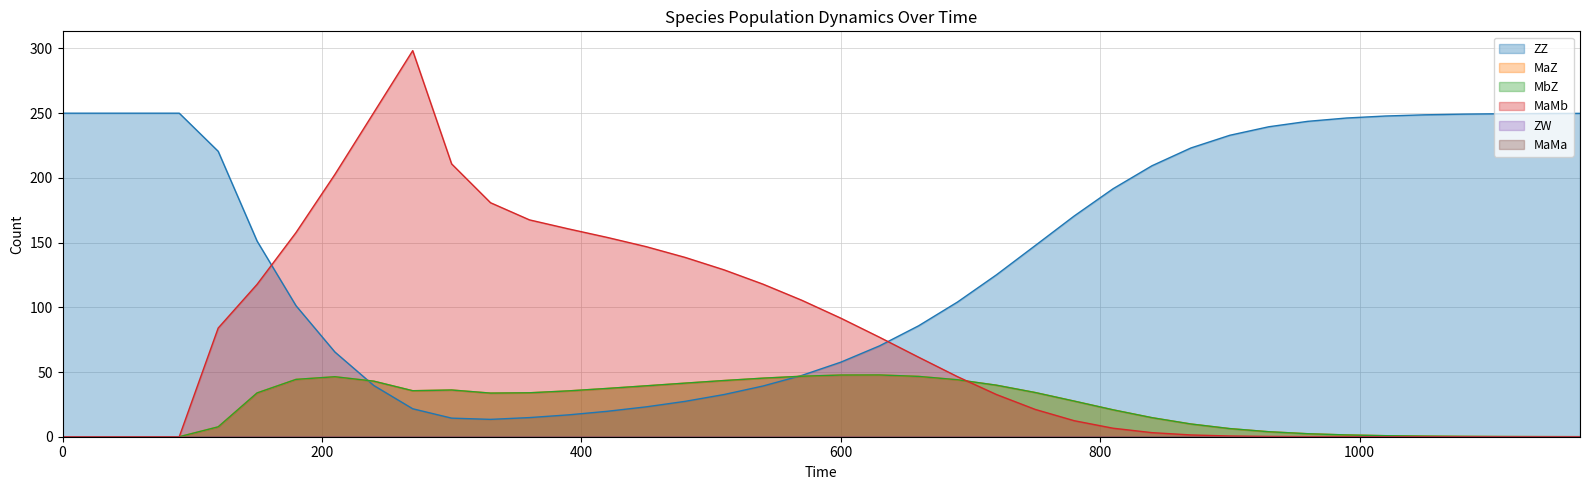

How many times do ZZ and MaMb cross each other?

2